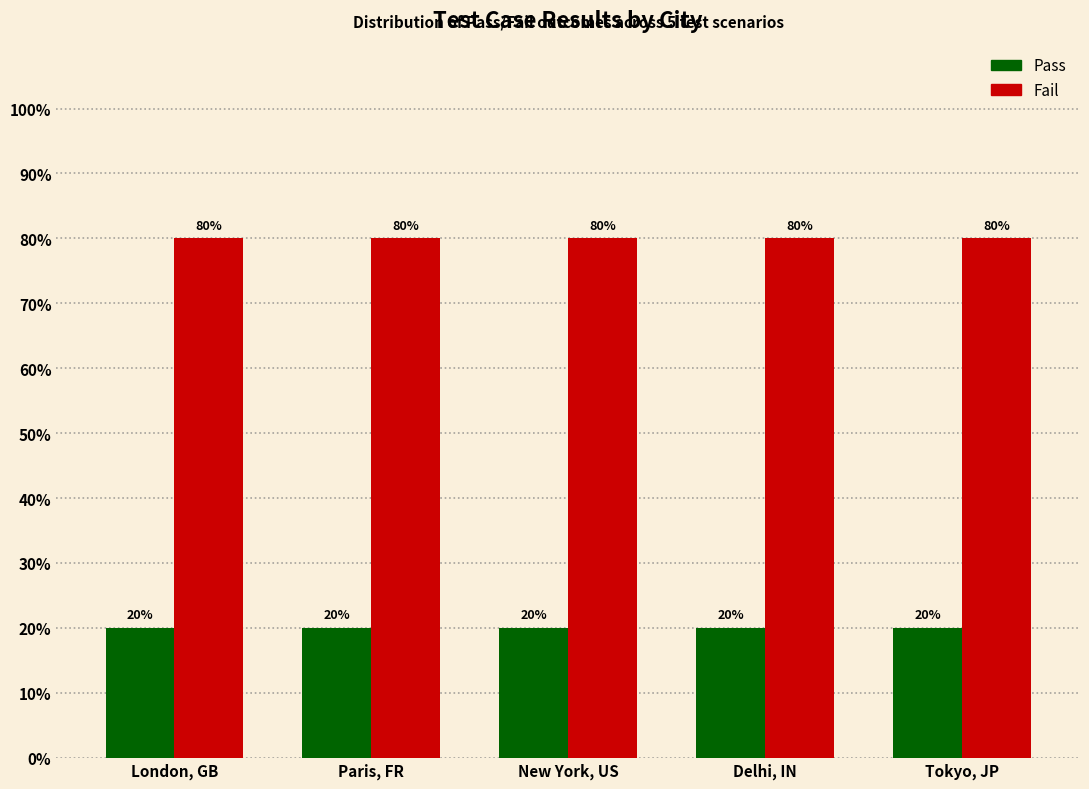

Does the chart contain stacked bars?

No